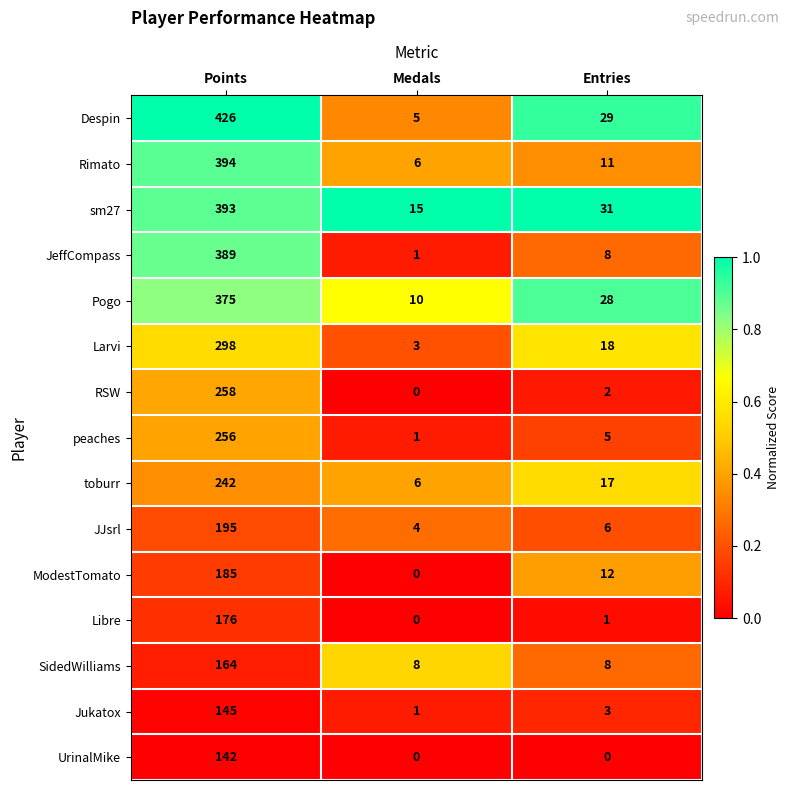

The UrinalMike series shows 0 at Entries. True or false?

True